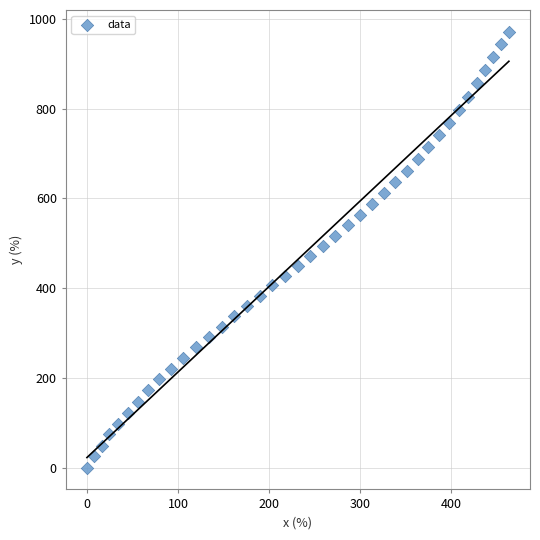

What is the range of X values (max minus min)?

463.1